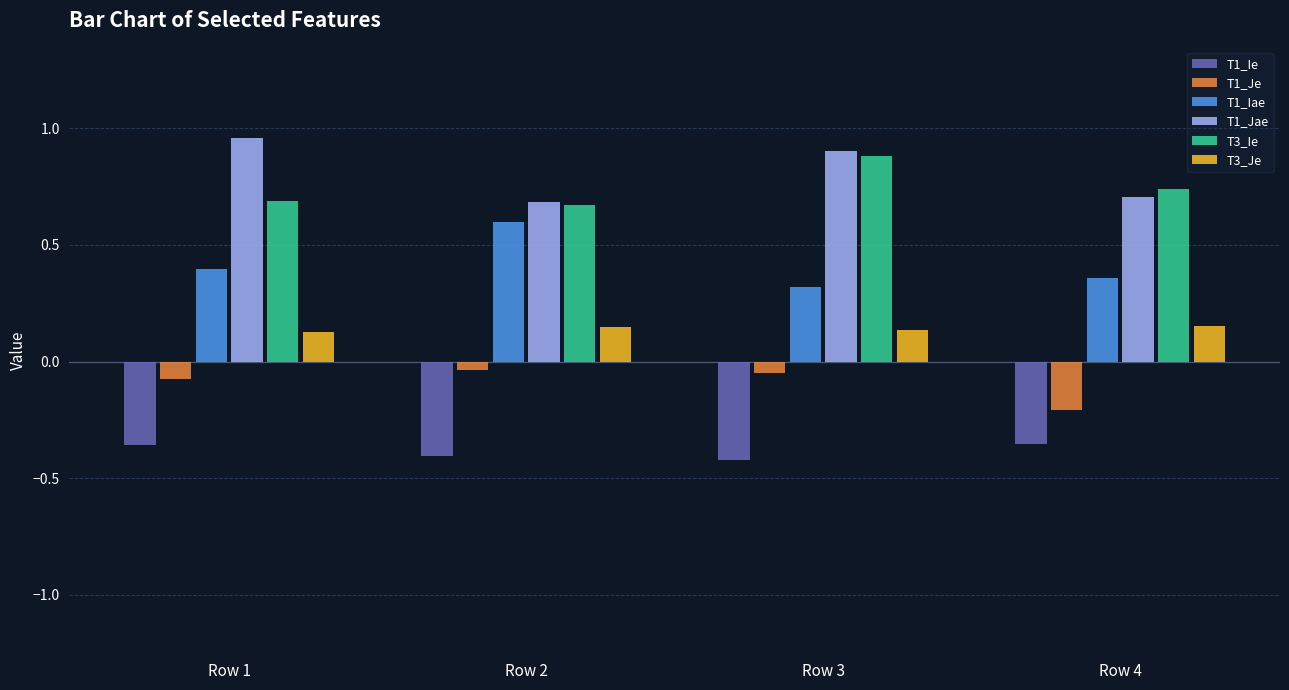

What is the sum of all T3_Ie values?

3.0